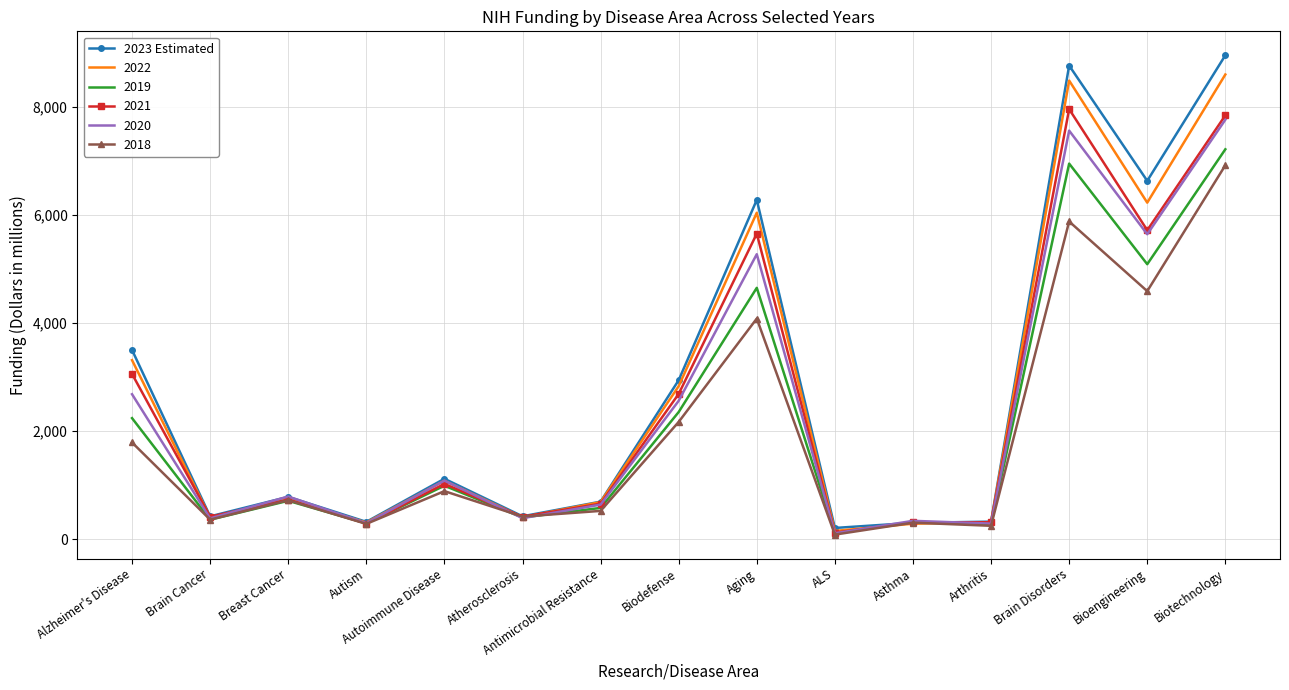

Is it true that 2022 equals 1079 at Autoimmune Disease?

True